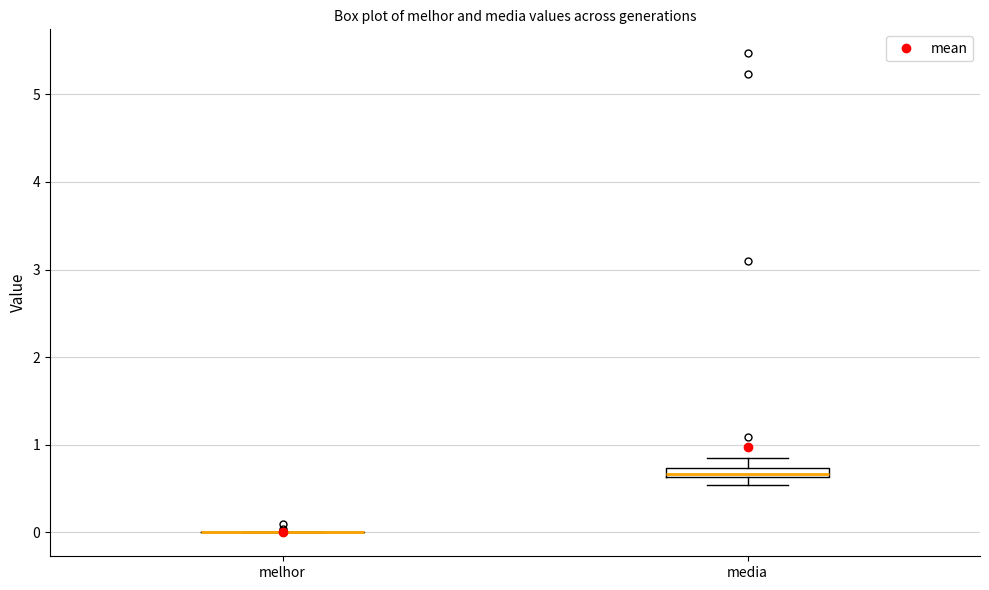

Which box is the tallest, from its lower edge to its upper edge?

media